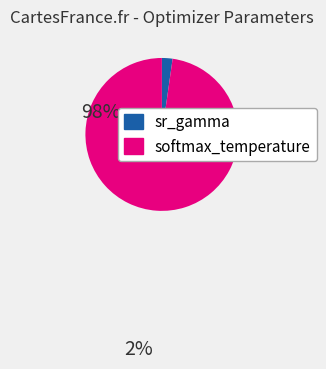

The softmax_temperature slice represents 98% of the pie. True or false?

True